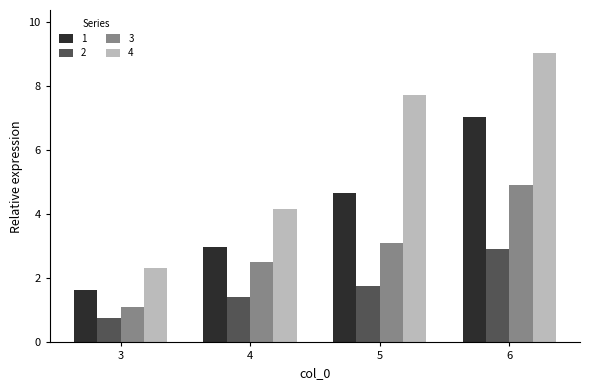

What is the minimum value shown in the chart?

0.8